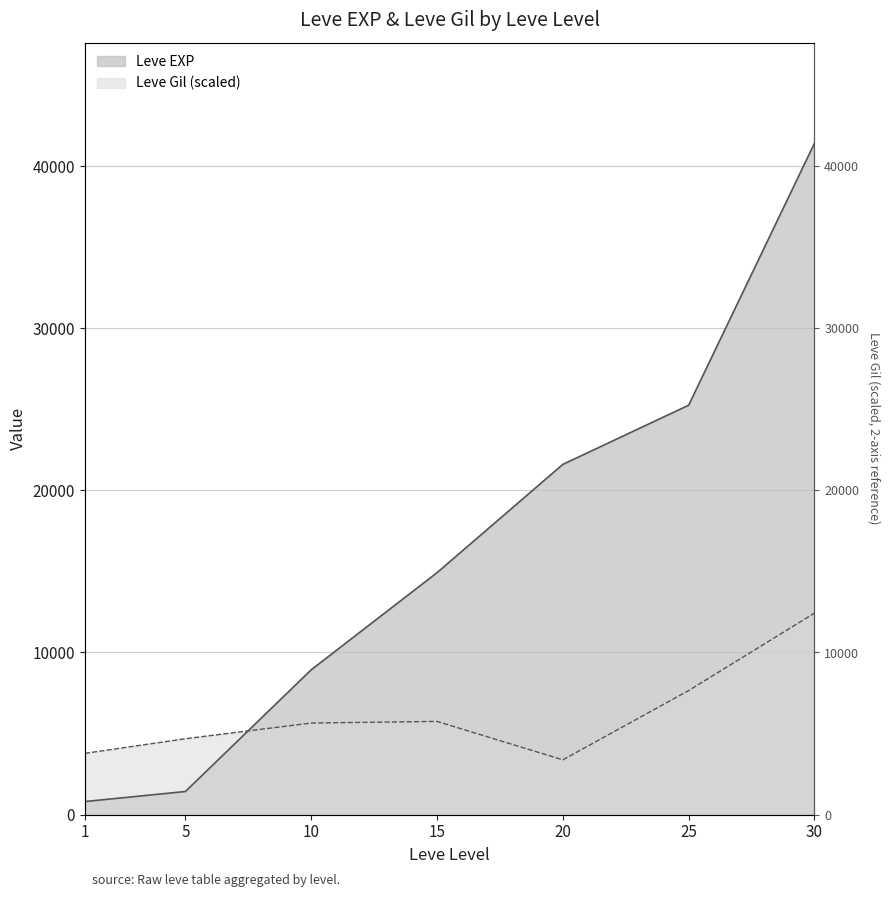

Reading left to right, what are all the values shown in this chart?

Leve EXP: 800.0	1420.0	8930.0	14920.0	21600.0	25250.0	41410.0
Leve Gil: 3773.7	4675.3	5643.8	5744.0	3372.9	7647.5	12423.0